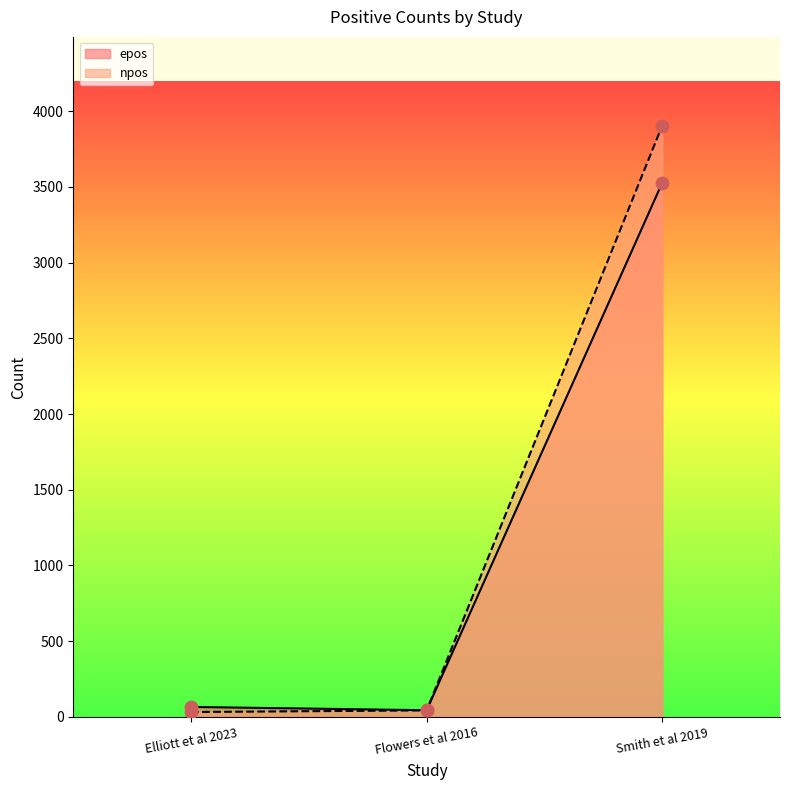

Which series has the widest spread of Y values?

npos